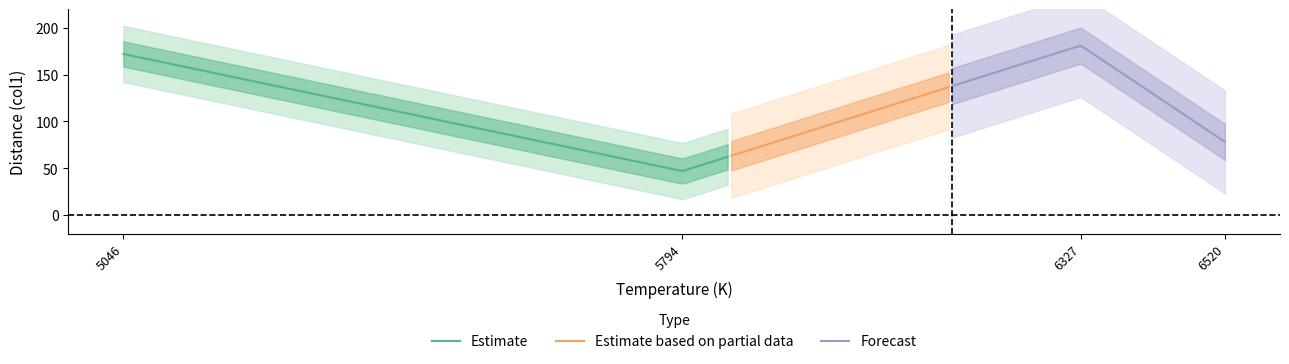

The chart shows a value of 172.0 at 5046. True or false?

True